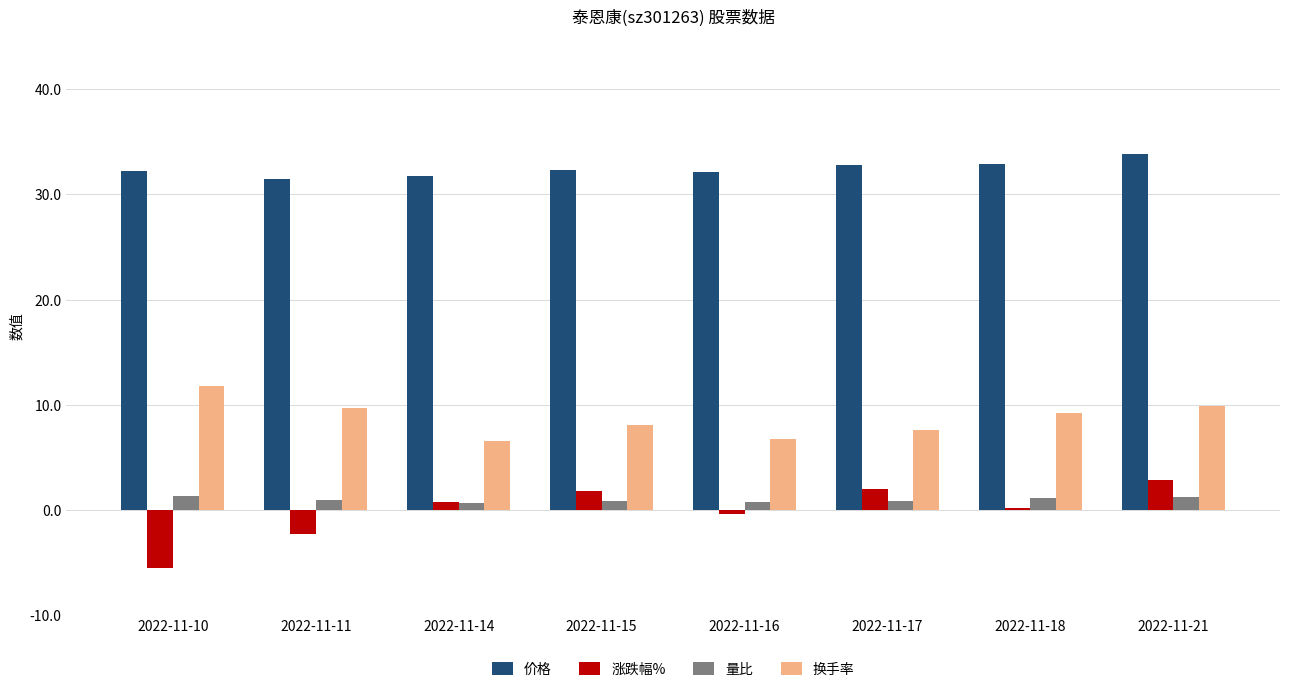

Is it true that 价格 equals 47.4 at 2022-11-14?

False